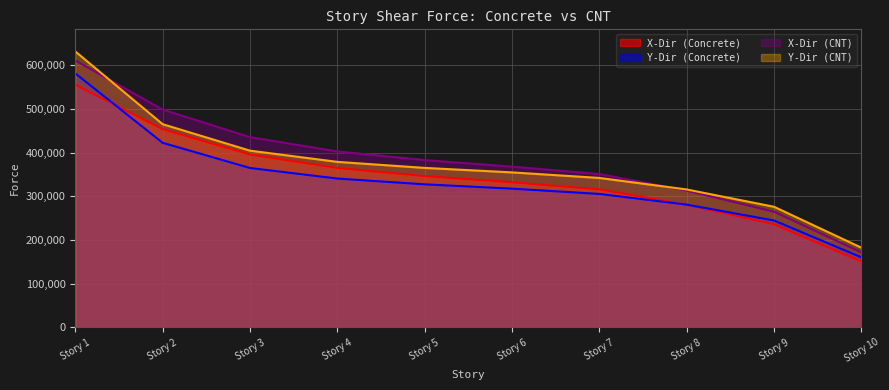

How many categories are shown in the chart?

10